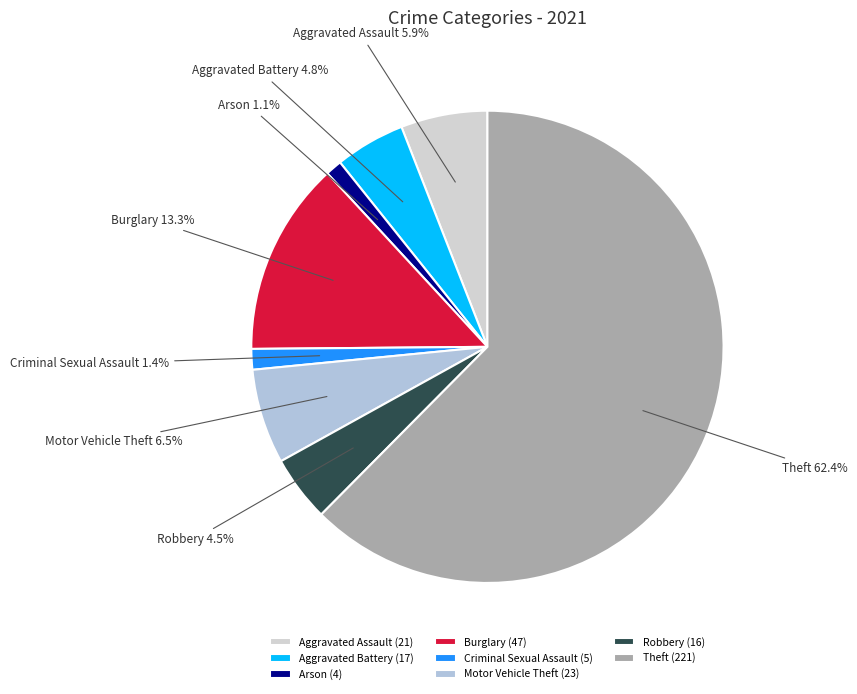

Does Theft account for over 50% of the chart?

Yes